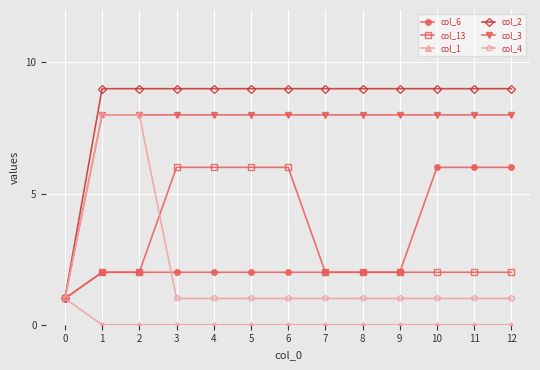

What is the total value across all series at 0?

6